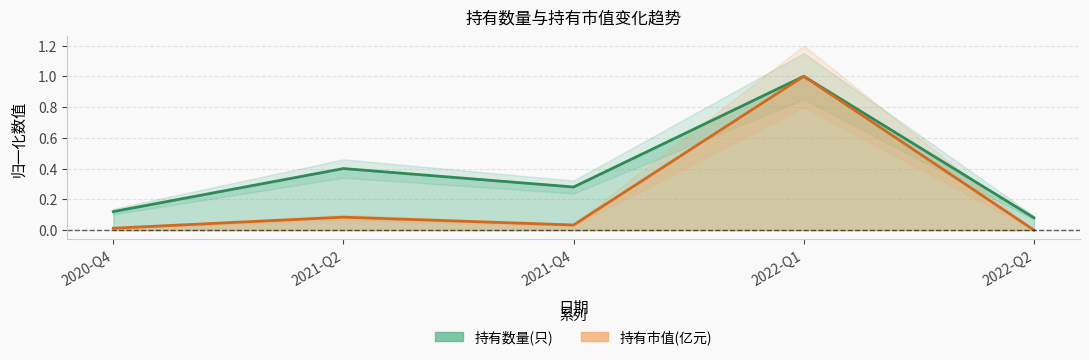

At which label does 持有市值(亿元) reach its peak?

2022-Q1